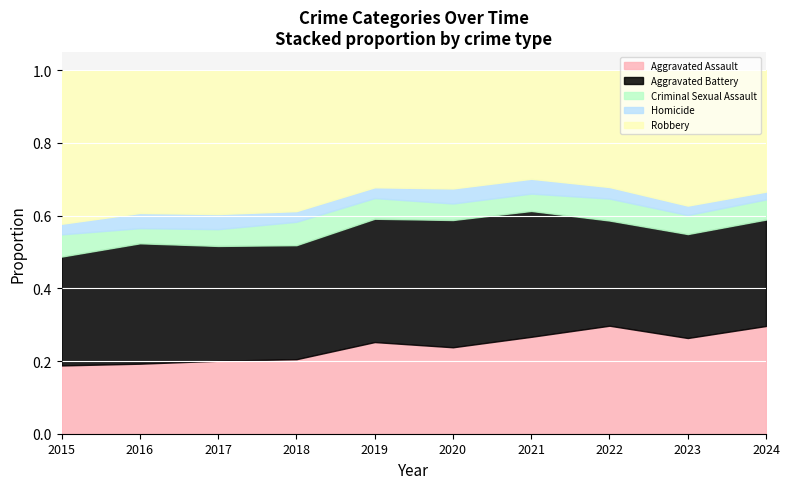

How many lines are shown in the chart?

5